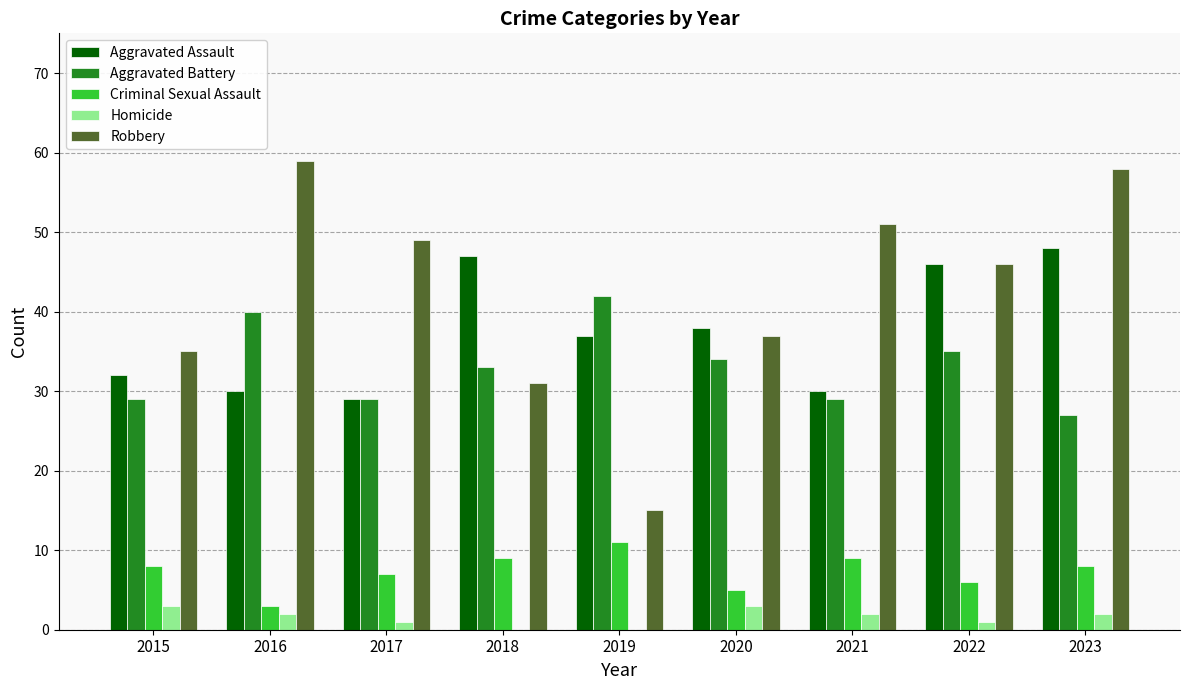

Between 2015 and 2019, which series saw the biggest shift?

Robbery